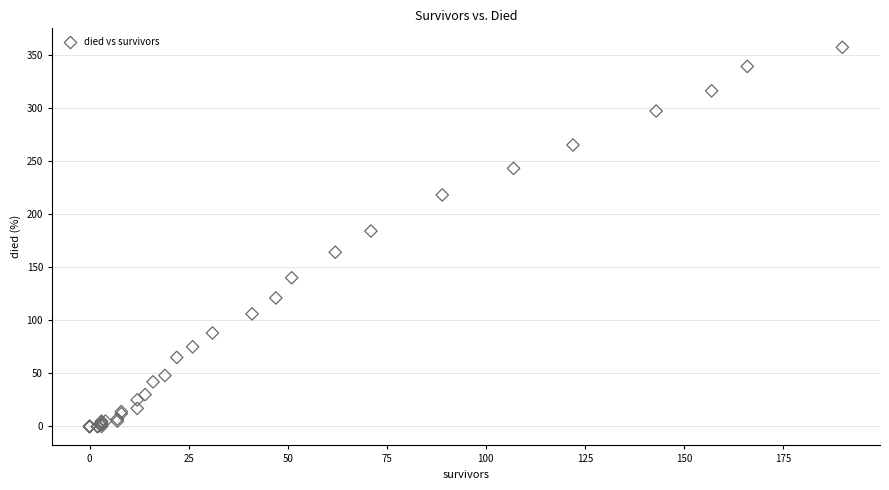

What Y value in the scatter plot is closest to 178?

184